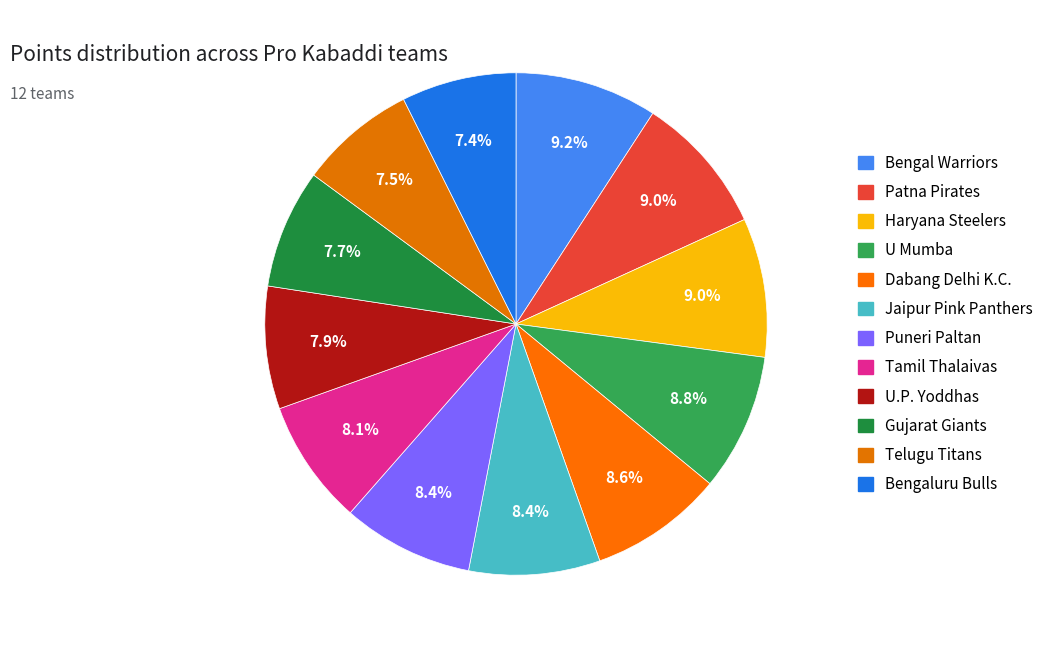

To the nearest percent, what is the difference between the largest and smallest slice percentages?

2%